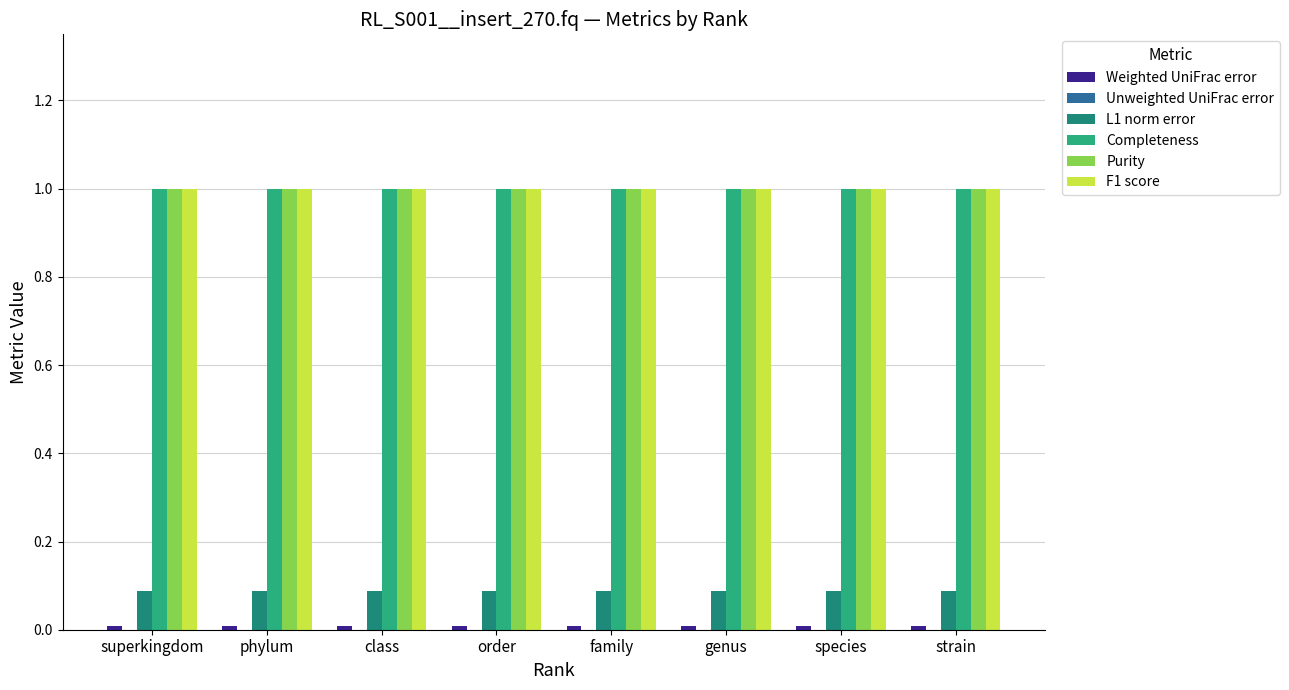

What is the spread (max minus min) of values at genus?

1.0